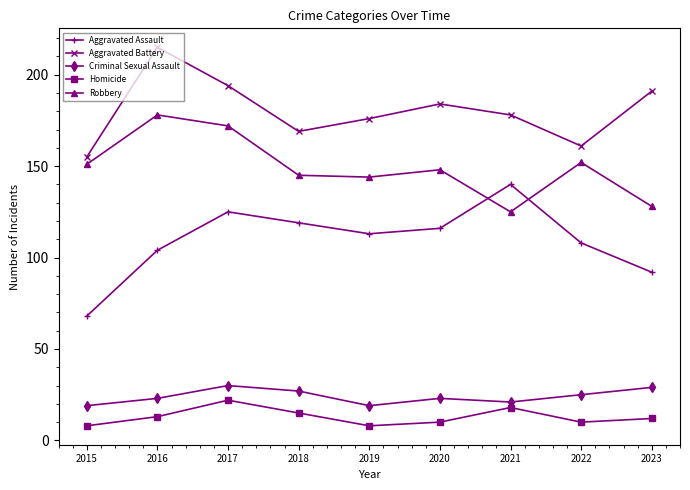

At 2020, list the series in order from largest to smallest.

Aggravated Battery, Robbery, Aggravated Assault, Criminal Sexual Assault, Homicide